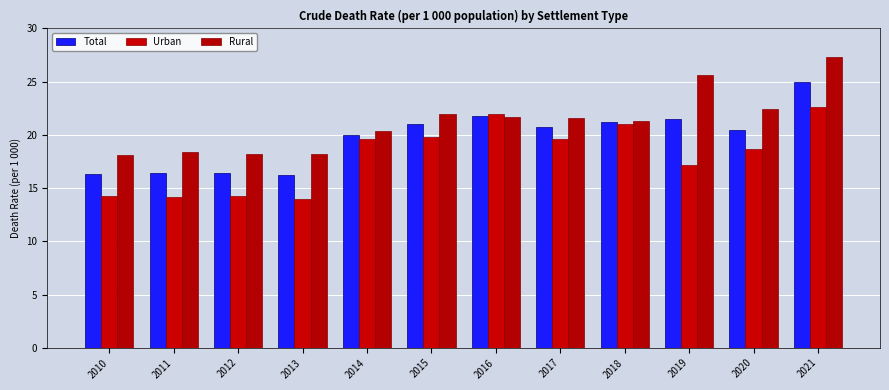

Does the chart contain any negative values?

No